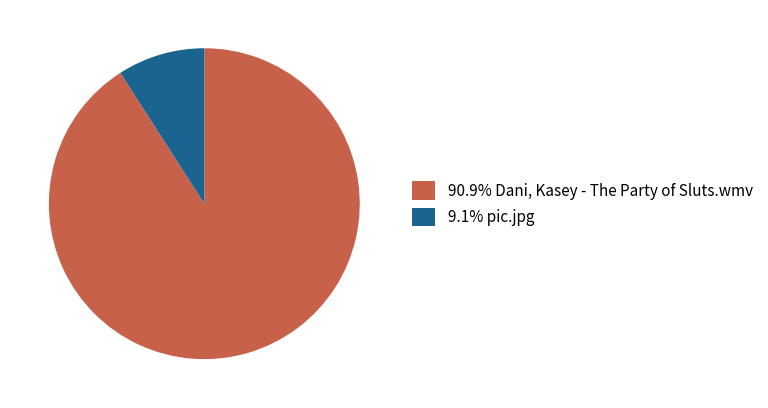

Does 90.9% Dani, Kasey - The Party of Sluts.wmv represent more than half of the total?

Yes